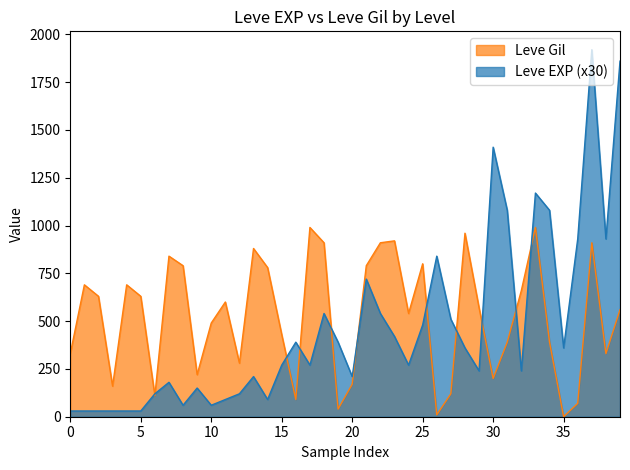

Which series has the widest spread of values?

Leve EXP (x30)